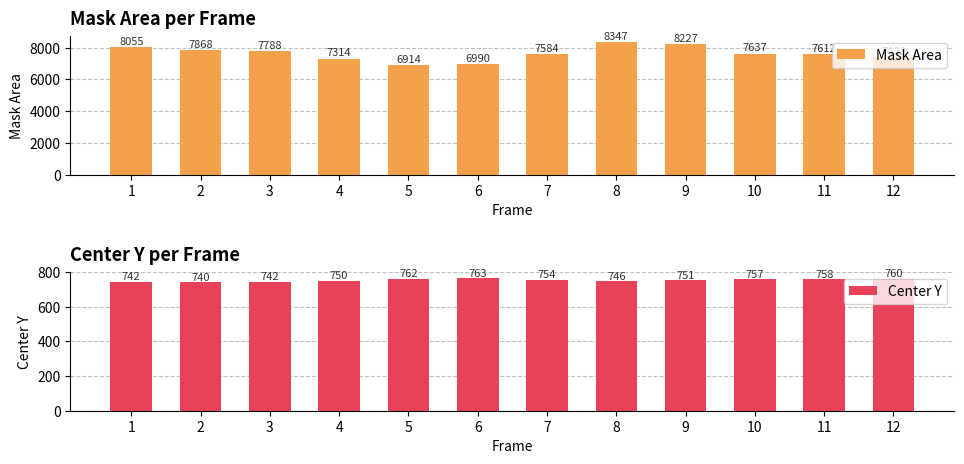

Is the value of Mask Area at 10 greater than the value of Center Y at 10?

Yes